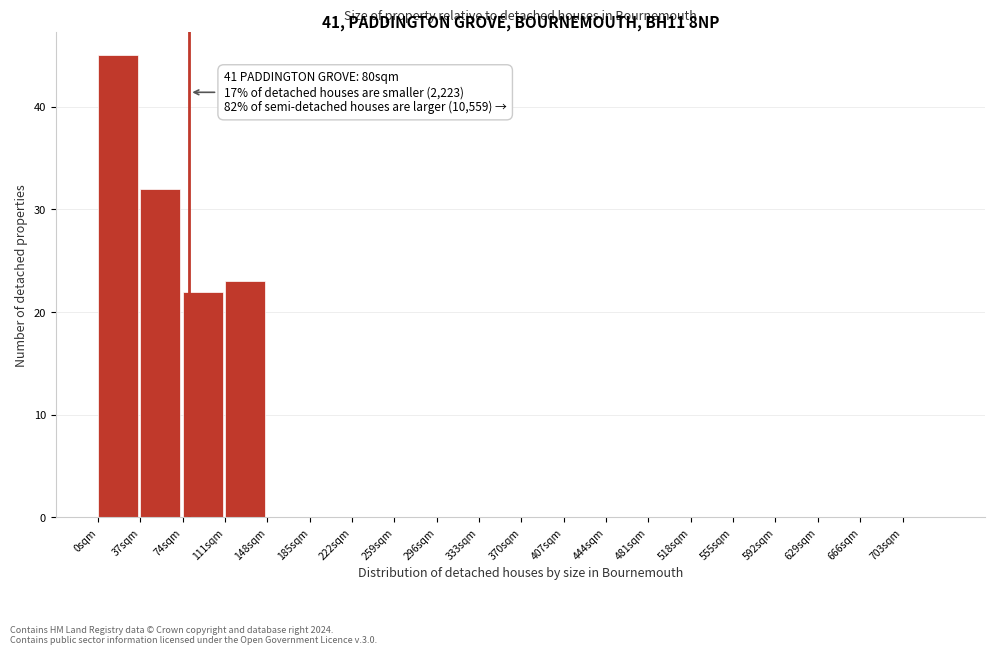

Over which range of the x-axis is the bar tallest?

0 to 37